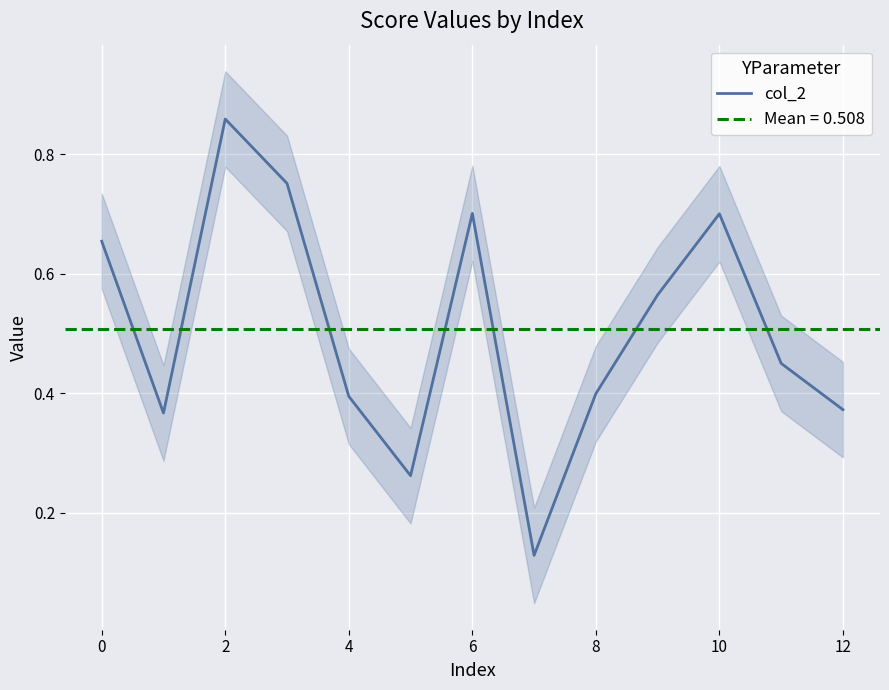

What is the difference between the maximum and minimum values?

0.7